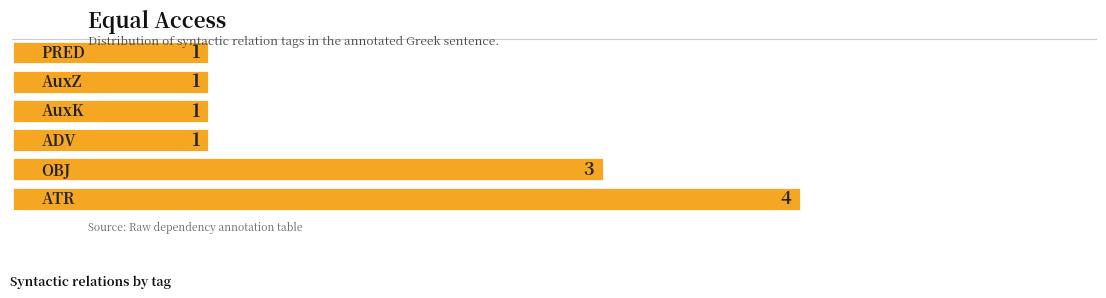

What is the sum of all values?

11